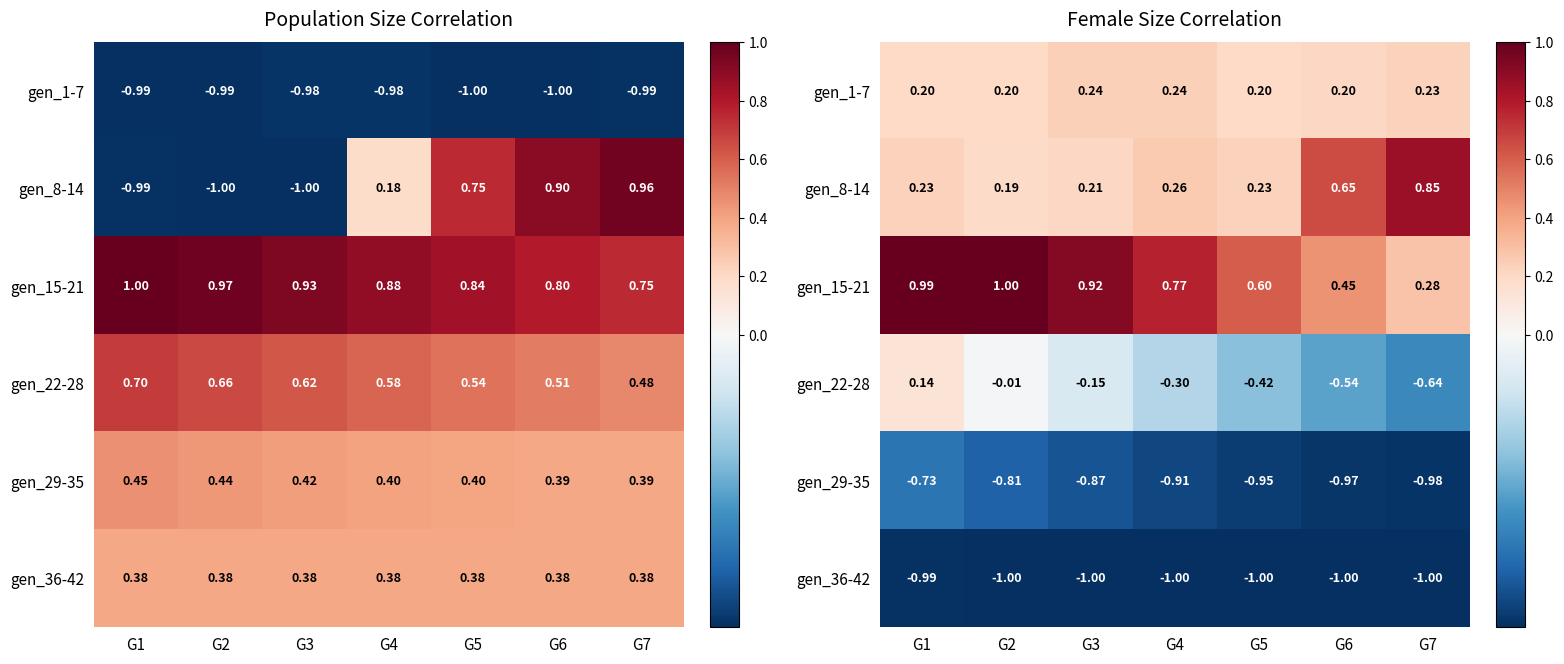

At which category is the sum across all series the highest?

G1